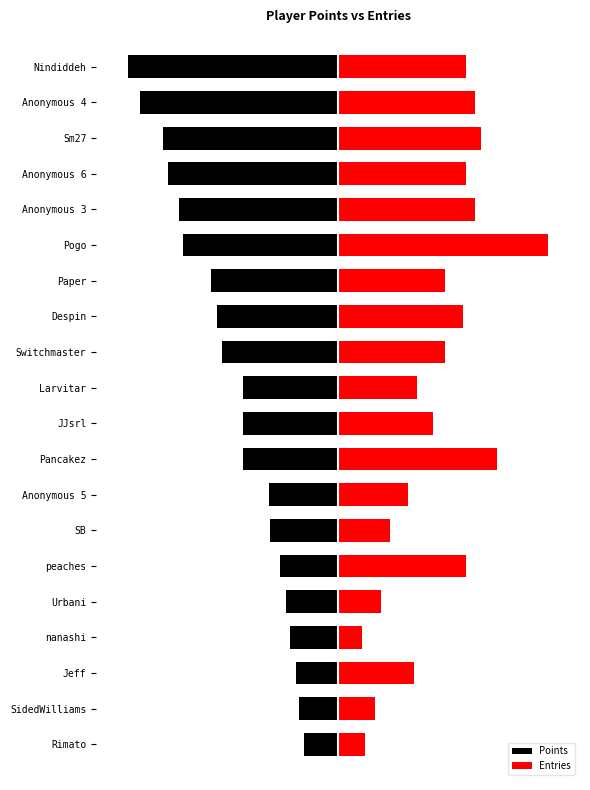

How many data points in Points are above -45?

8